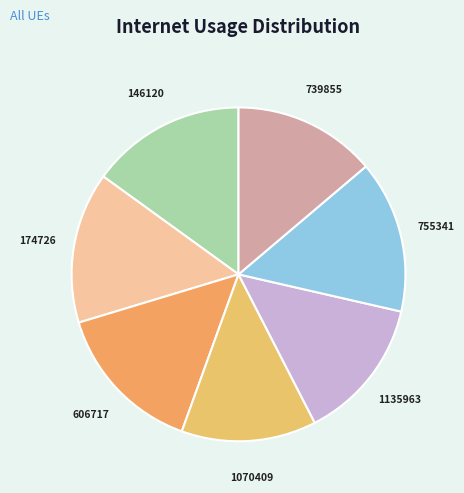

Is there any slice that represents more than half of the pie?

No